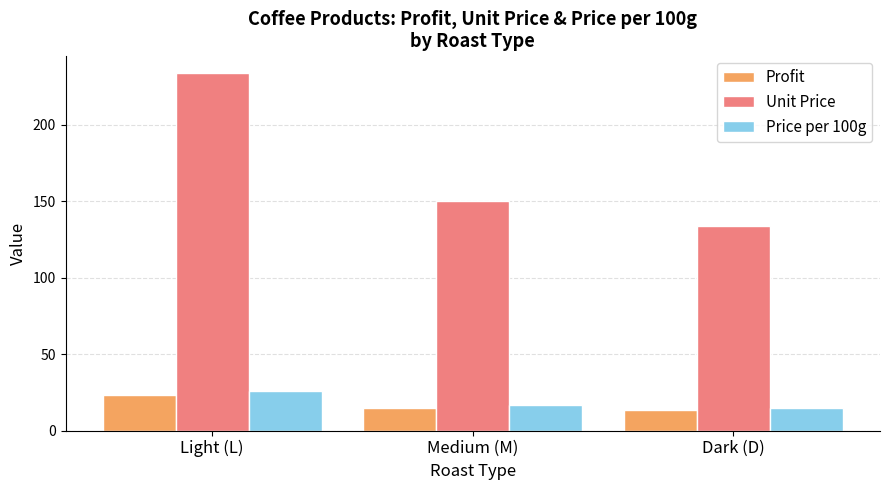

True or false: Profit has a value of 14.7 at Medium (M).

True